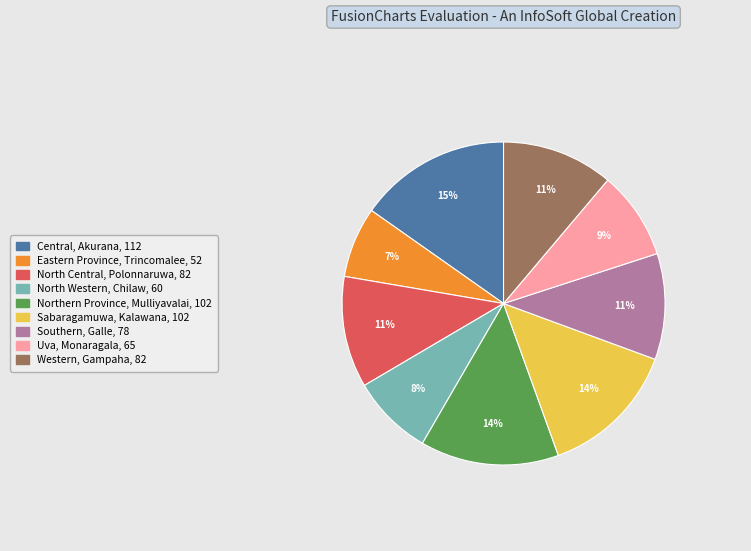

Does any single category account for the majority?

No